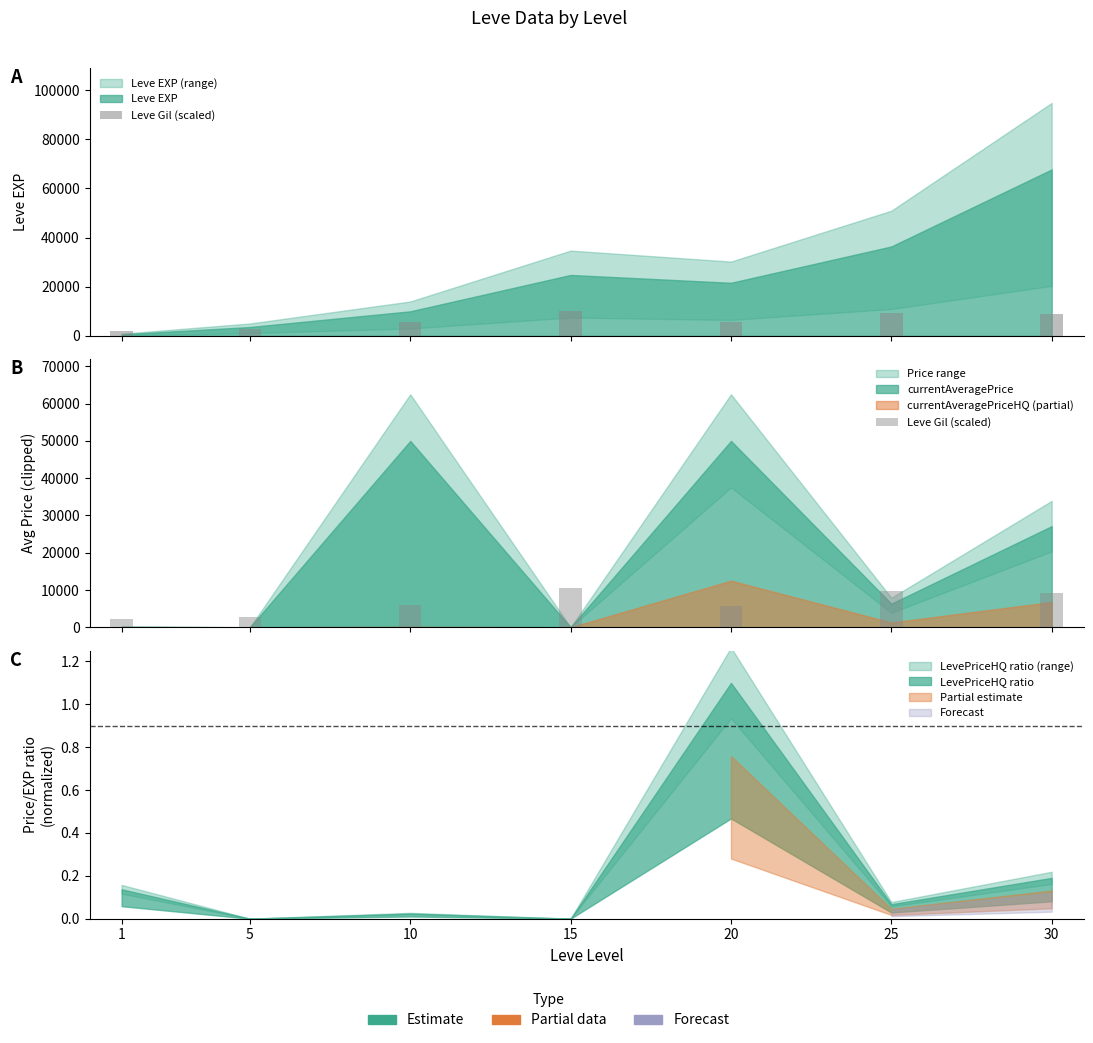

Which has a higher value, 10 or 15?

15